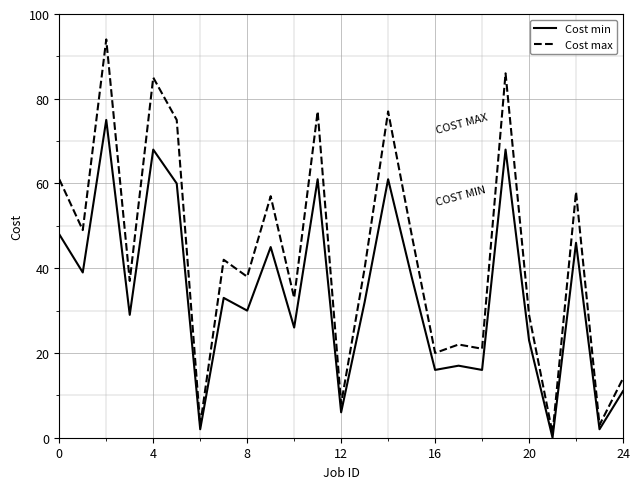

Which series has the largest range (max minus min)?

Cost max